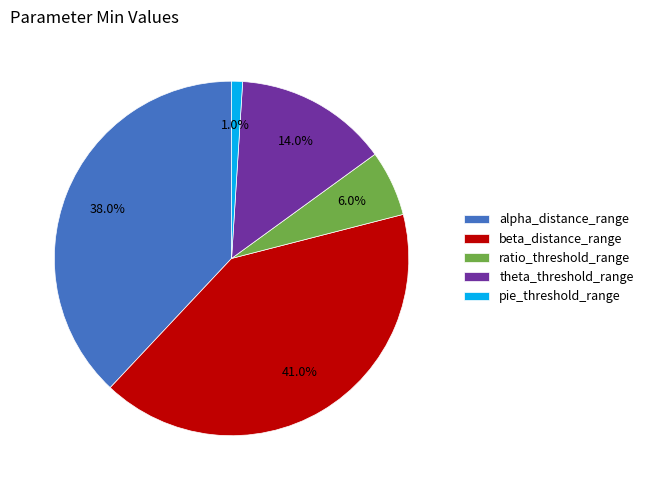

Rank the categories by value from lowest to highest.

pie_threshold_range, ratio_threshold_range, theta_threshold_range, alpha_distance_range, beta_distance_range